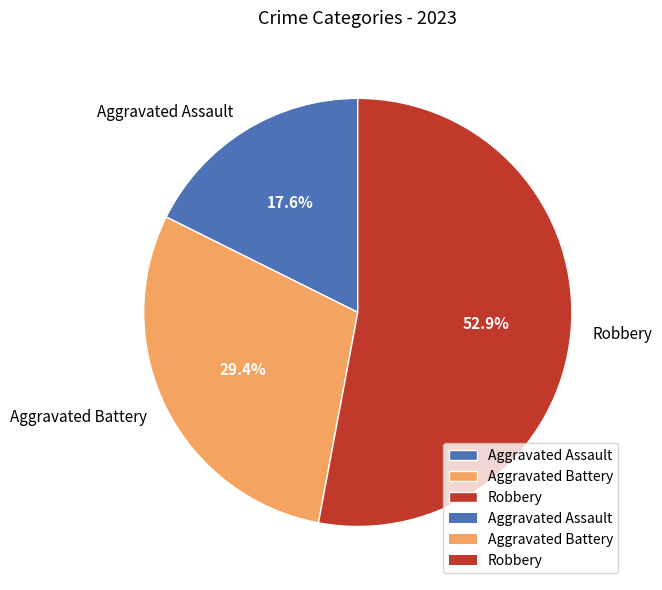

Rank the categories by value from lowest to highest.

Aggravated Assault, Aggravated Battery, Robbery